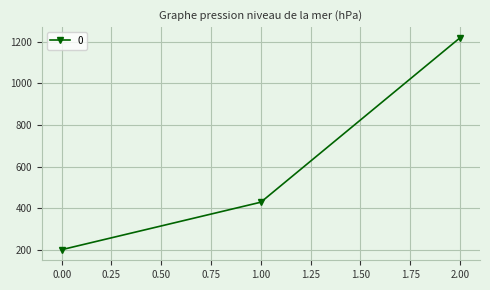

Reading left to right, list all the values displayed in this chart.

200.0	428.6	1220.0